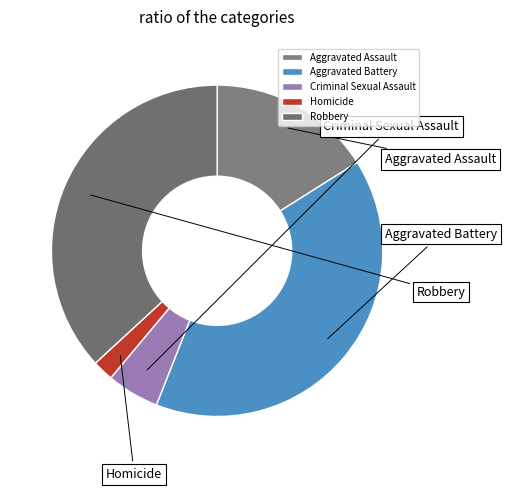

Rank the categories by value from highest to lowest.

Aggravated Battery, Robbery, Aggravated Assault, Criminal Sexual Assault, Homicide